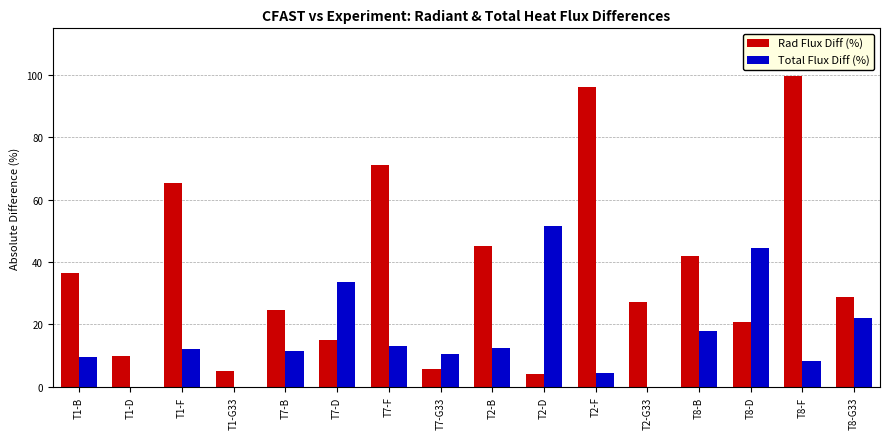

Between T2-F and T8-D, which series saw the biggest shift?

Rad Flux Diff (%)